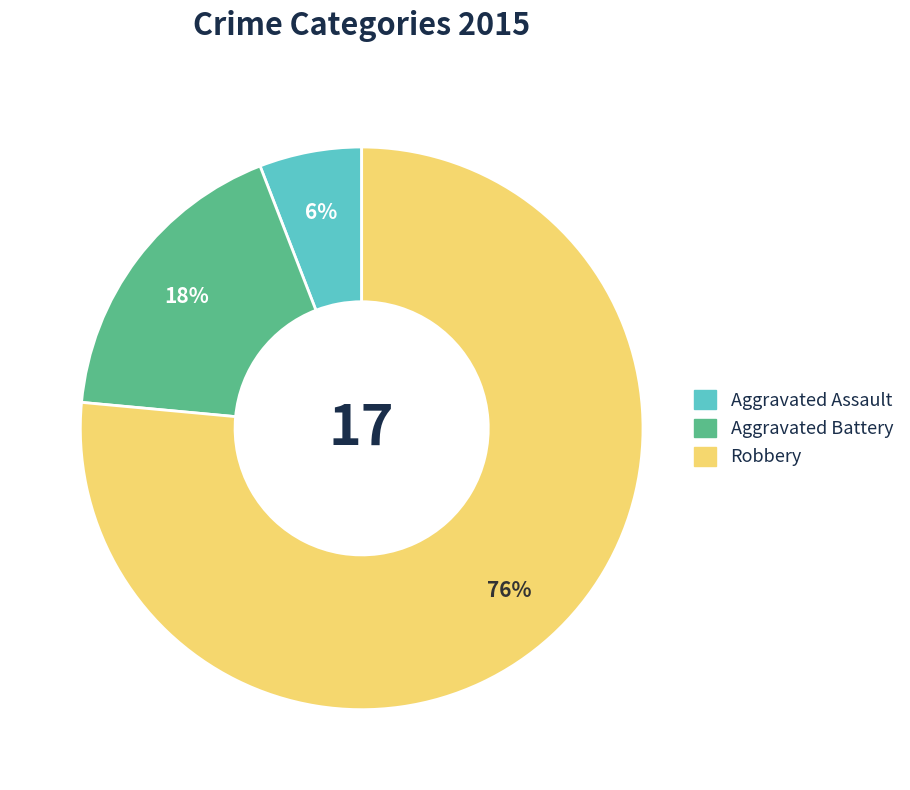

Does Aggravated Battery account for over 50% of the chart?

No